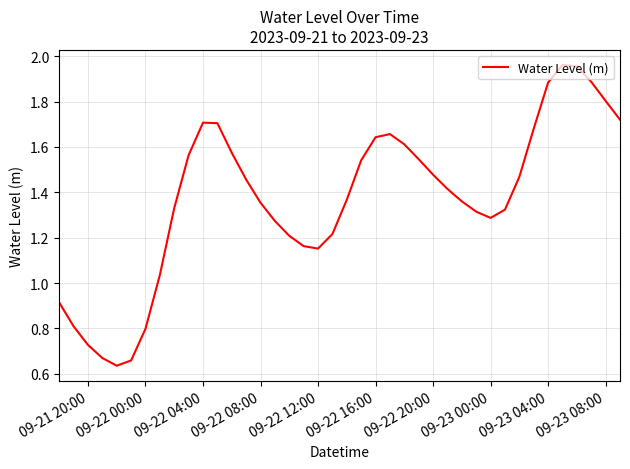

What is the average value?

1.4